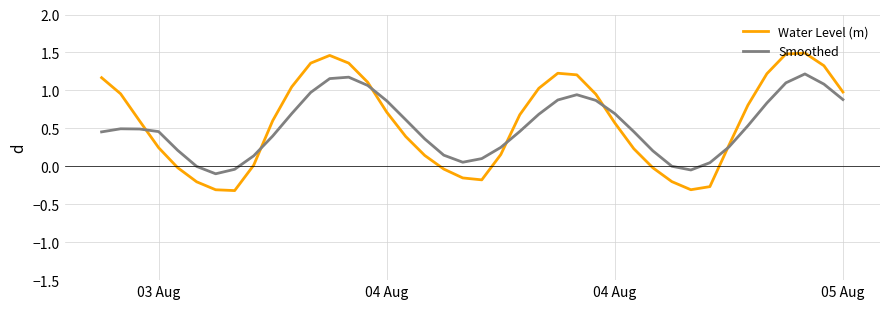

Which series has the largest range (max minus min)?

Water Level (m)